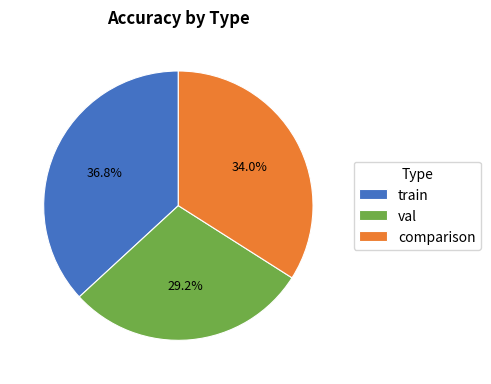

What is the ratio of the value at val to the value at train?

0.8